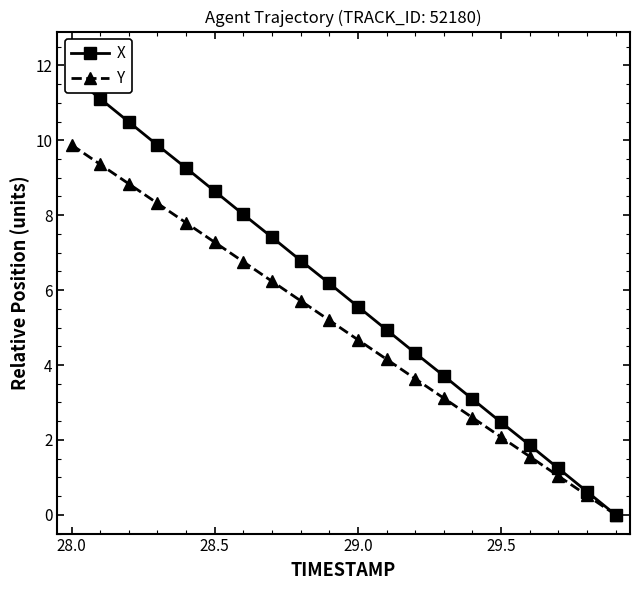

Count the number of categories in the chart.

20